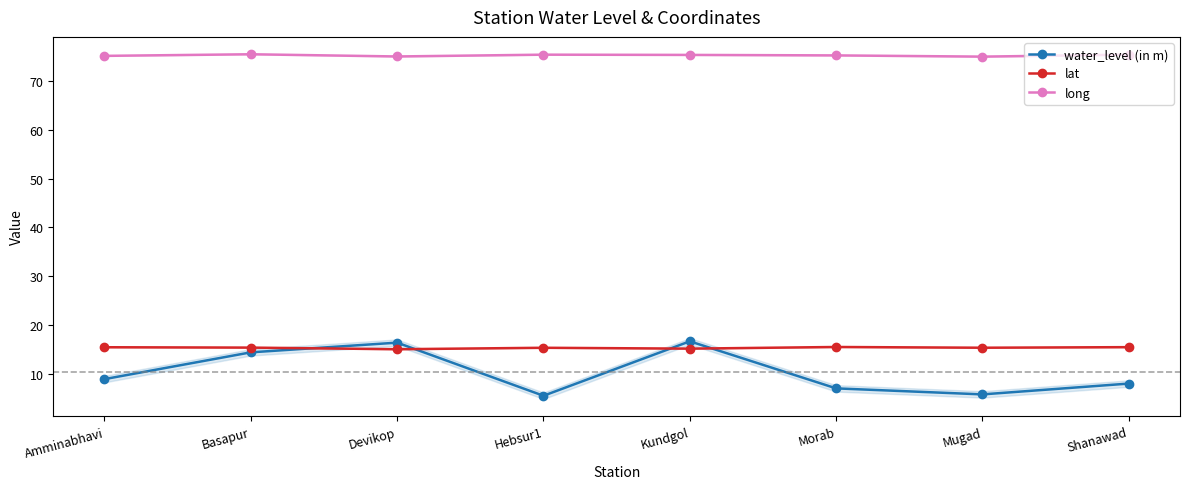

At which label does water_level (in m) reach its peak?

Kundgol